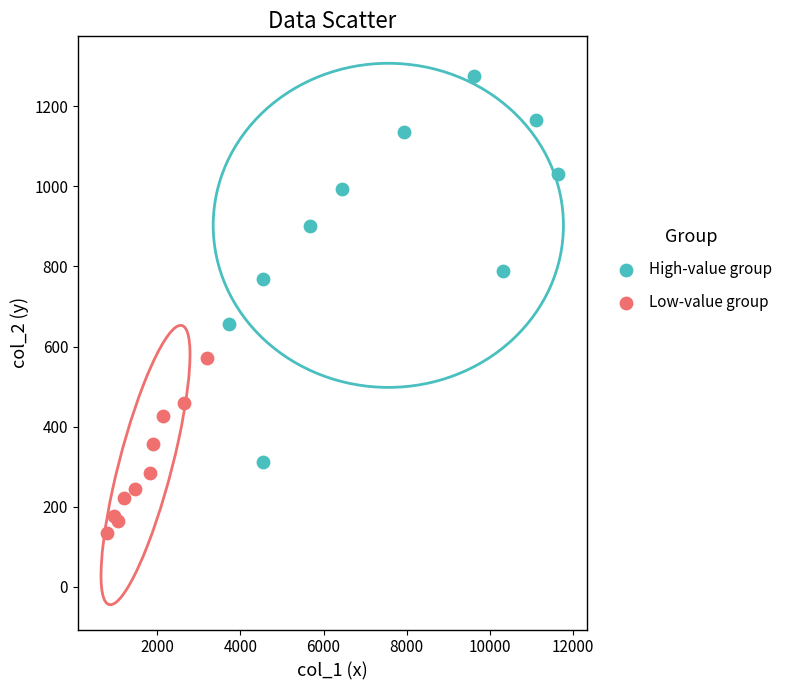

Which series has the widest spread of Y values?

High-value group